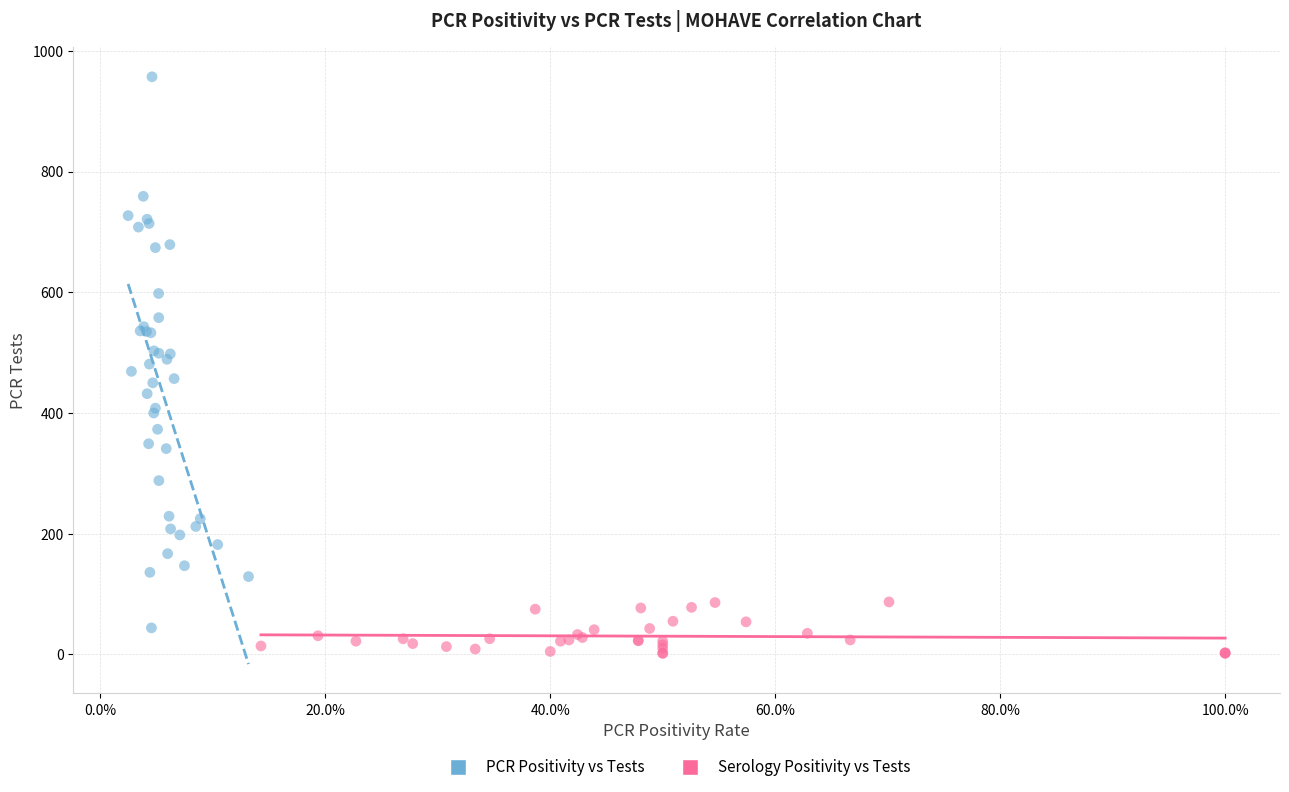

Which series reaches the maximum Y coordinate?

PCR Positivity vs Tests